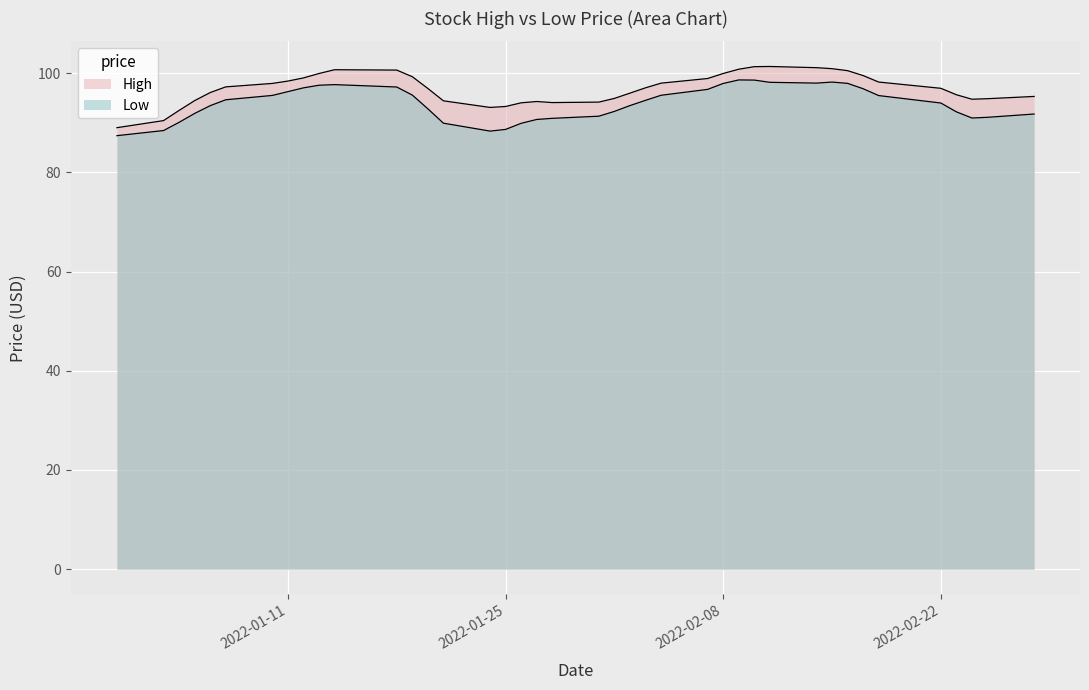

What is the value of the Low point at the 3rd from the left?

90.0